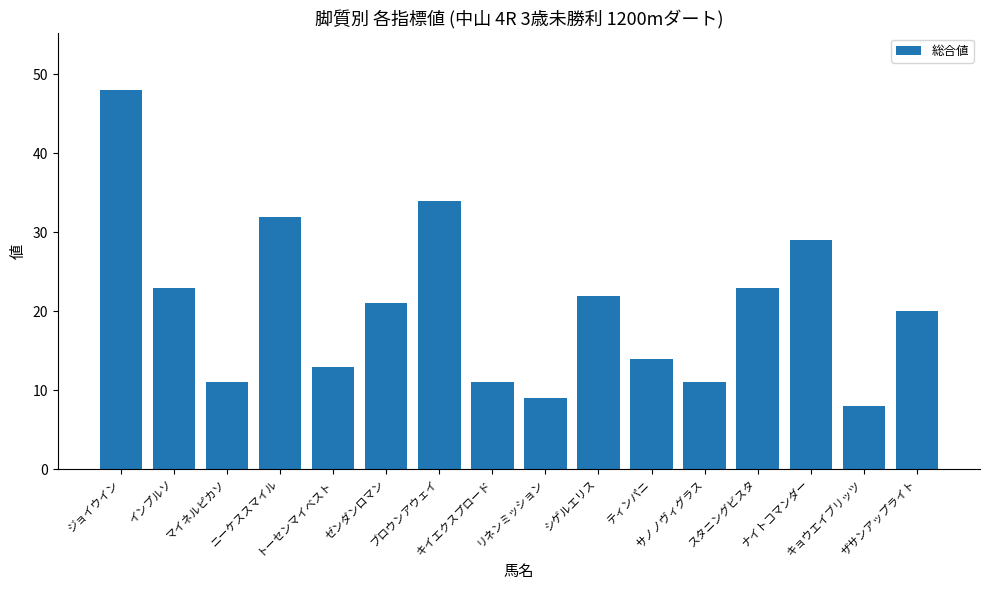

What is the label of the 1st bar from the left?

ジョイウイン